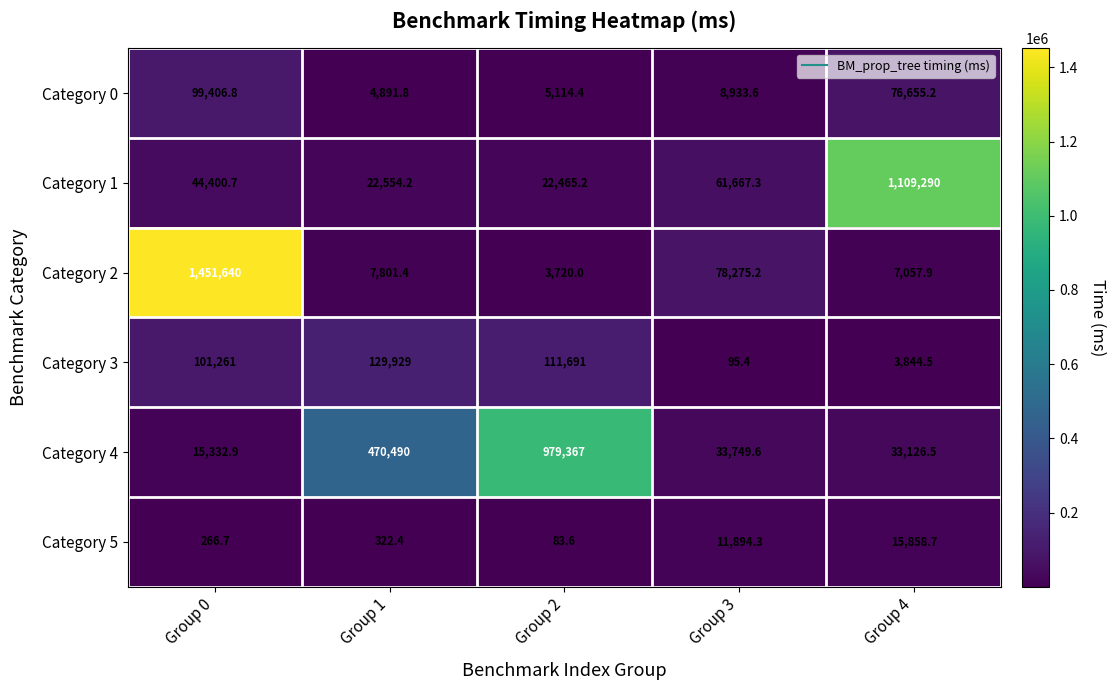

What is the lowest value of the Category 3 series?

95.4